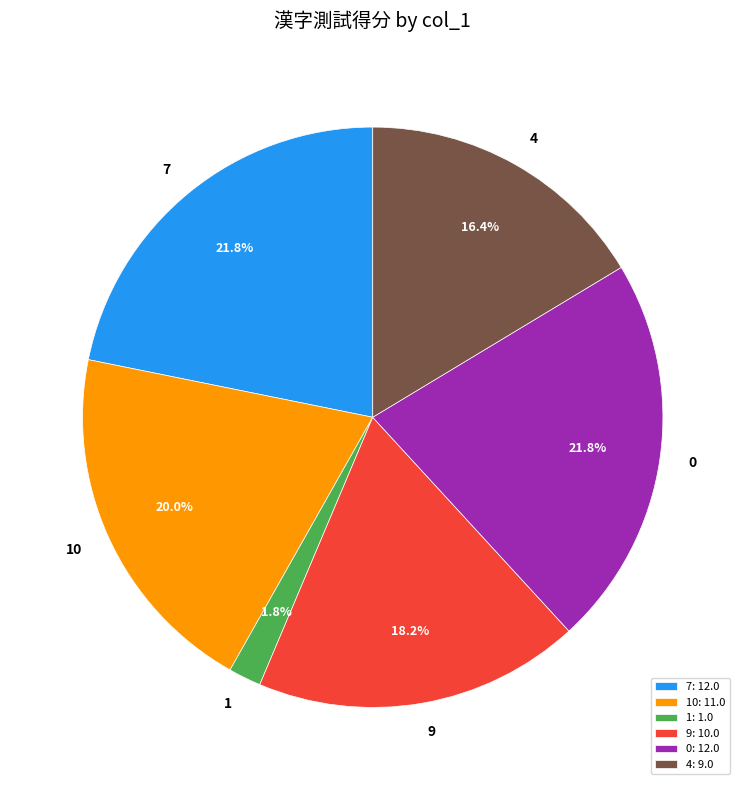

What is the ratio of the value at 9 to the value at 0?

0.8